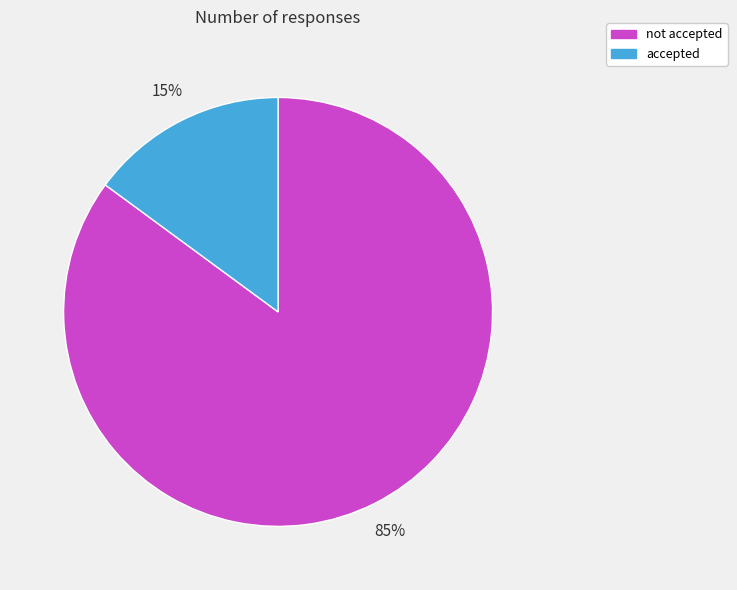

Combined, do accepted and not accepted account for over 50%?

Yes